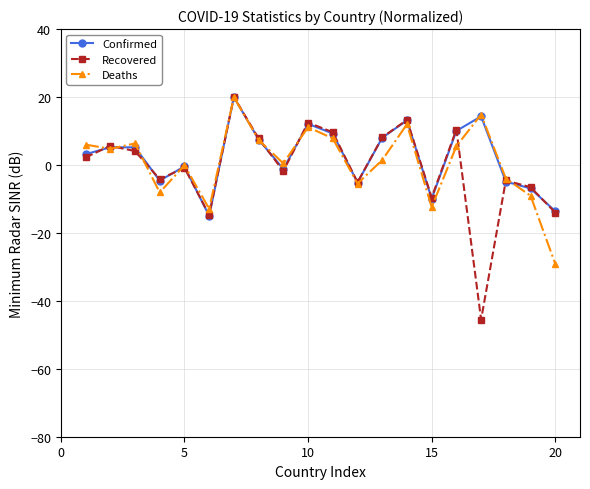

How many interior local valleys does the Recovered series have?

6